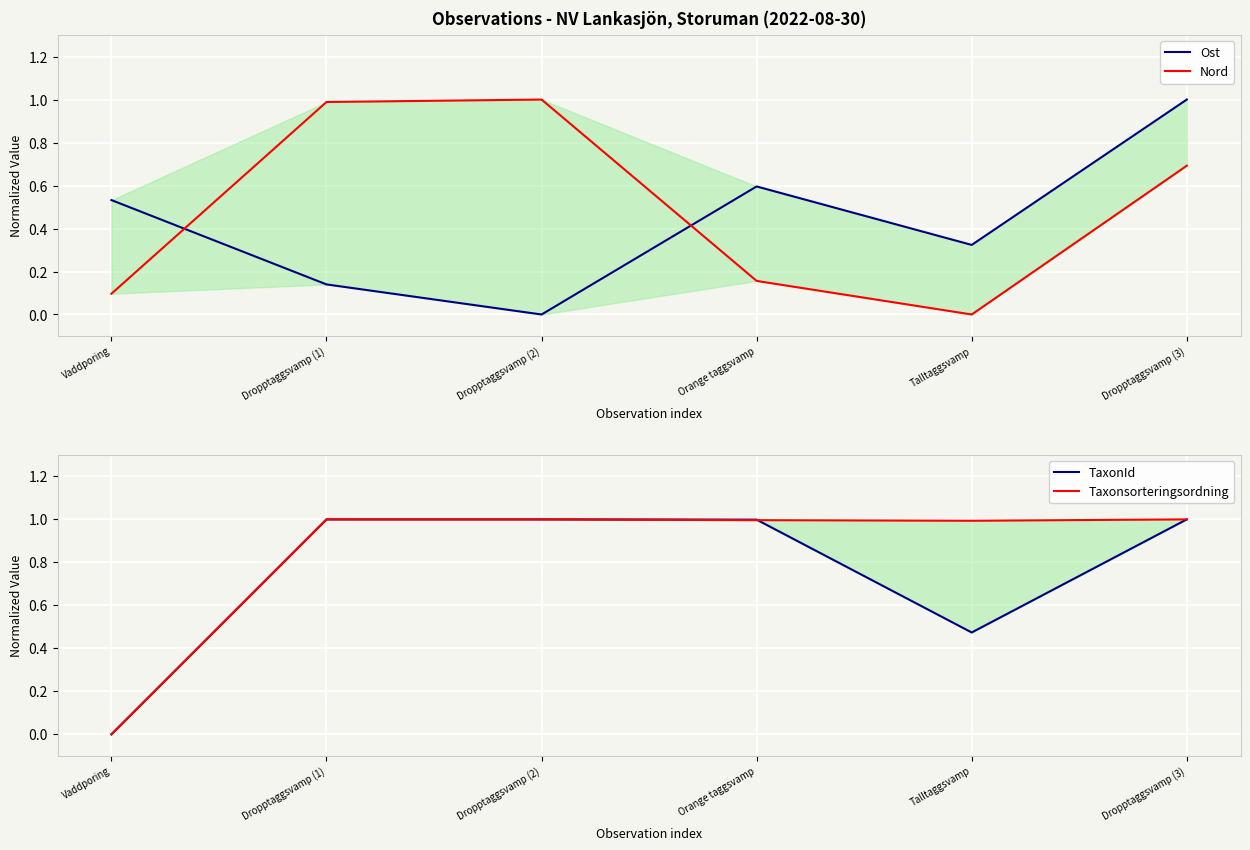

True or false: Taxonsorteringsordning and Ost cross at least once.

True